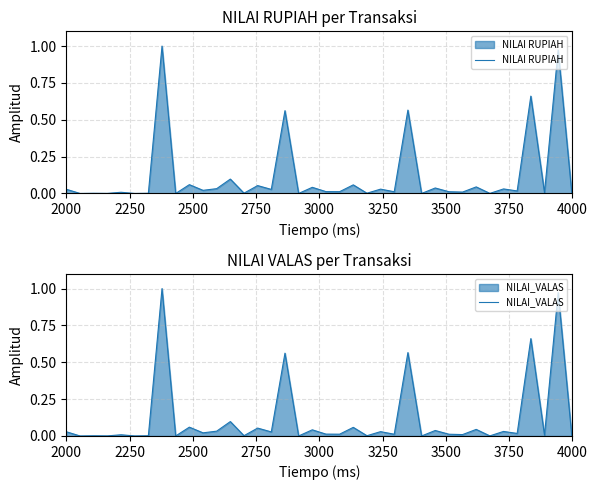

True or false: NILAI RUPIAH and NILAI_VALAS cross at least once.

False